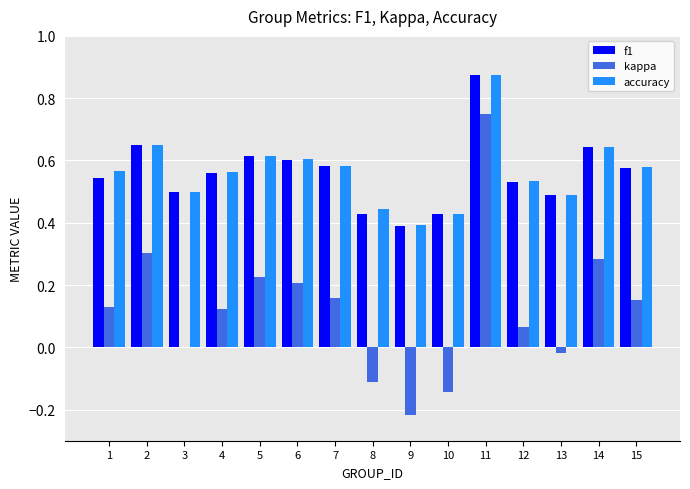

The value of accuracy at 9 is 0.4. True or false?

True